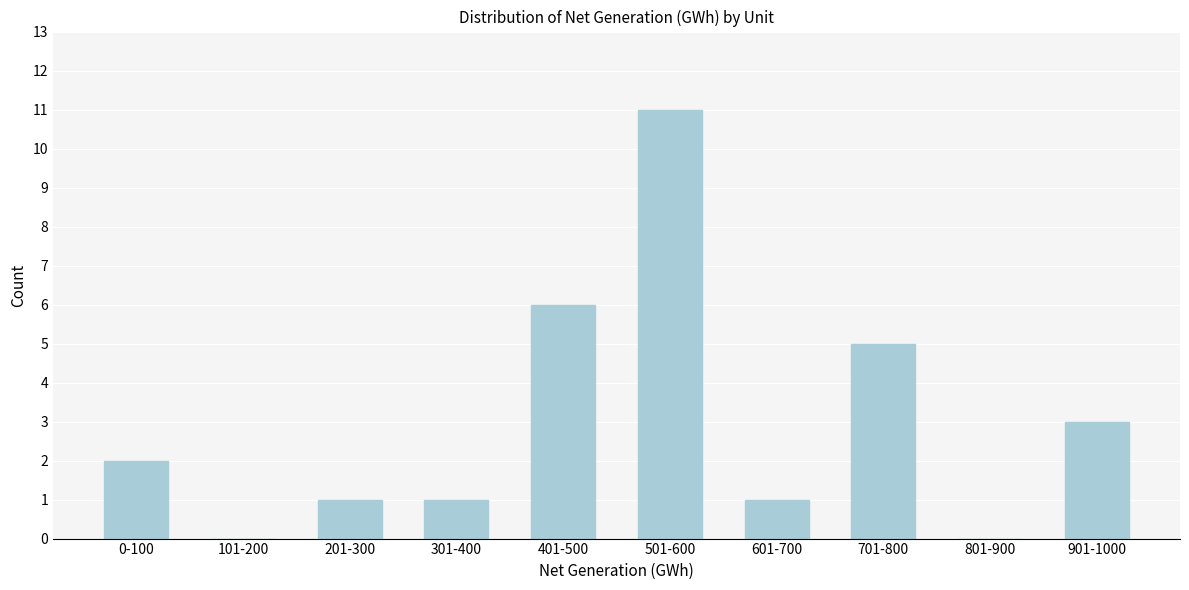

Reading left to right, extract all data points from this chart.

0-100=2	101-200=0	201-300=1	301-400=1	401-500=6	501-600=11	601-700=1	701-800=5	801-900=0	901-1000=3